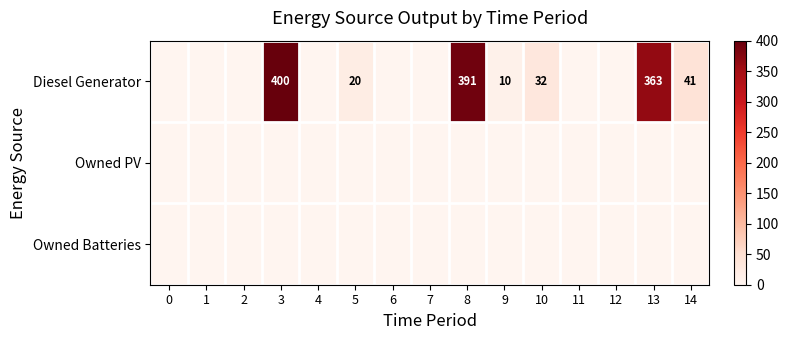

Is it true that Diesel Generator equals 32 at 10?

True